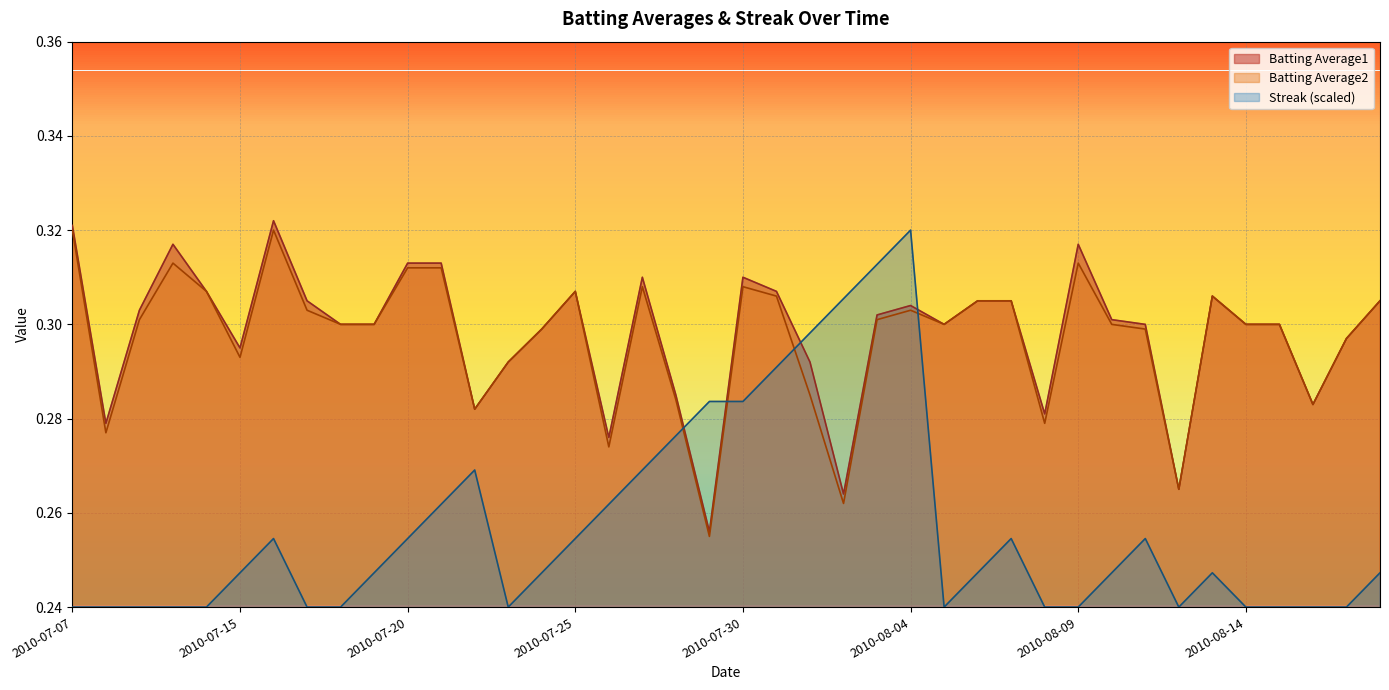

True or false: Batting Average1 and Batting Average2 intersect in this chart.

False